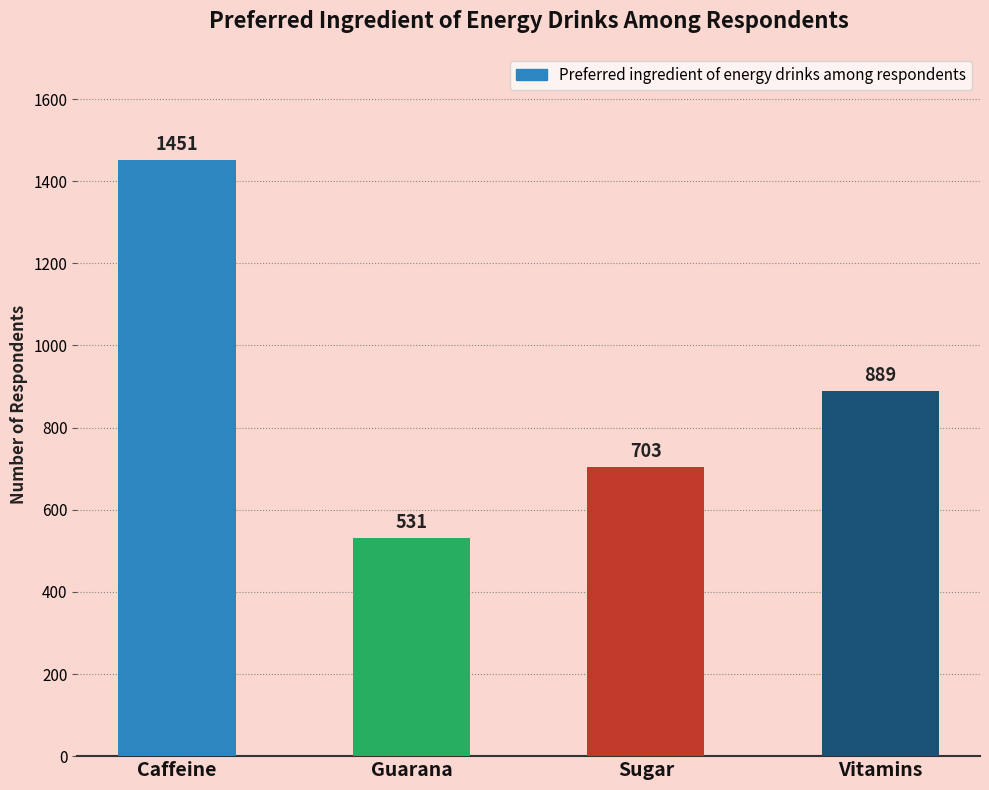

What is the sum of the values at Caffeine and Vitamins?

2340